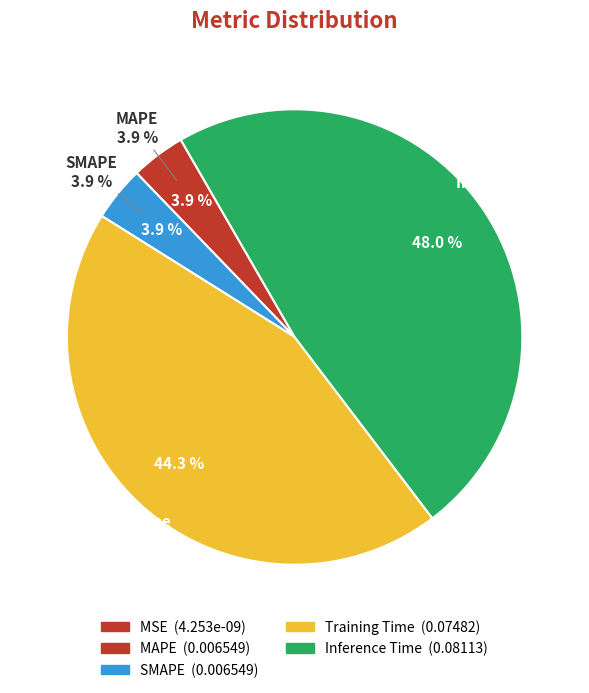

To the nearest percent, what portion does Inference Time represent?

48%